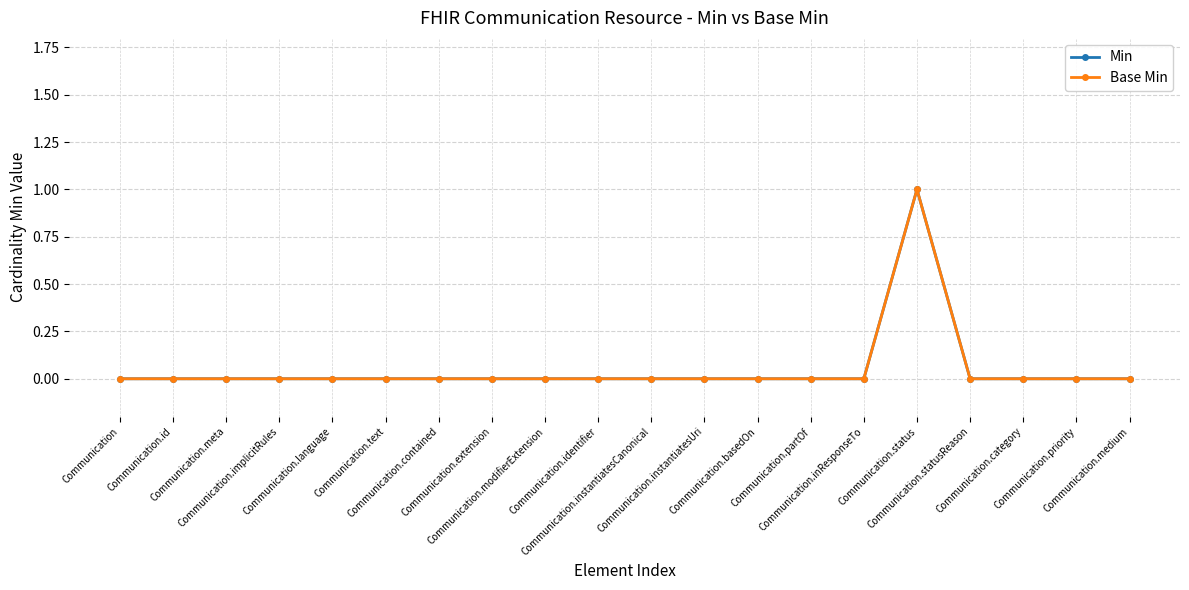

True or false: Base Min and Min intersect in this chart.

False